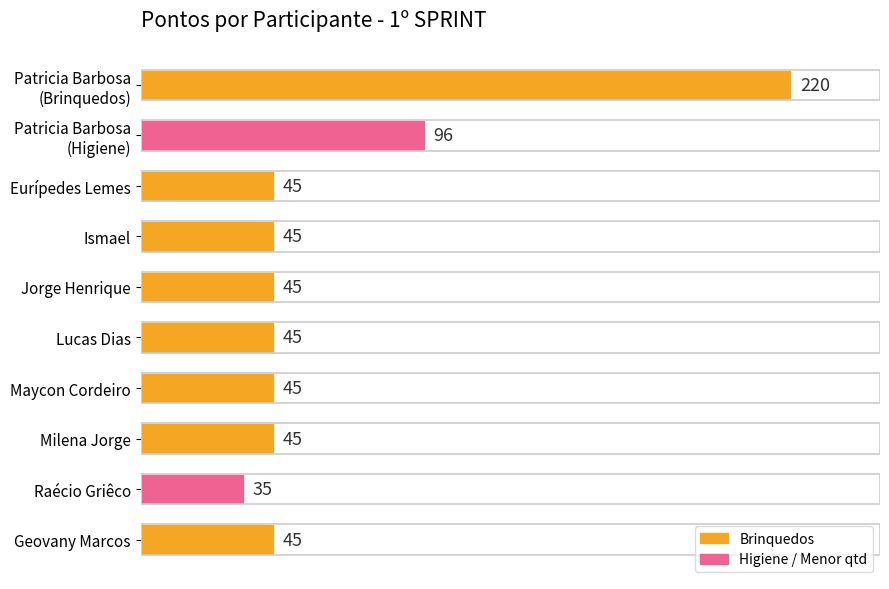

Are the bars horizontal?

Yes